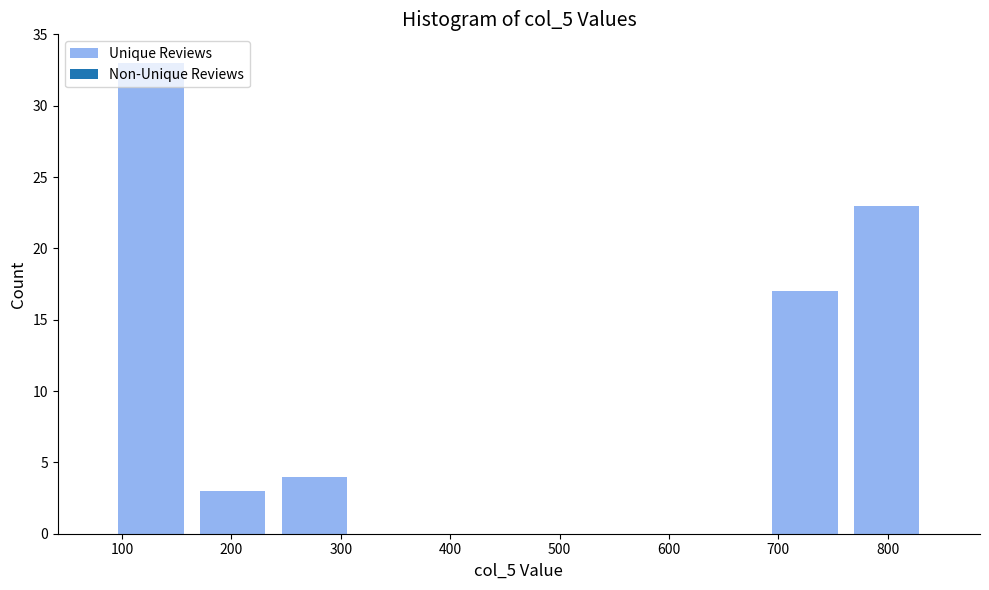

Reading left to right, list every bar in this chart as the range it spans on the x-axis followed by its height. Neither the bar edges nor the heights are printed on the chart, so give them approximately, as read against the axes.

90 to 160: 33
160 to 240: 3
240 to 310: 4
310 to 390: 0
390 to 460: 0
460 to 540: 0
540 to 610: 0
610 to 690: 0
690 to 760: 17
760 to 840: 23